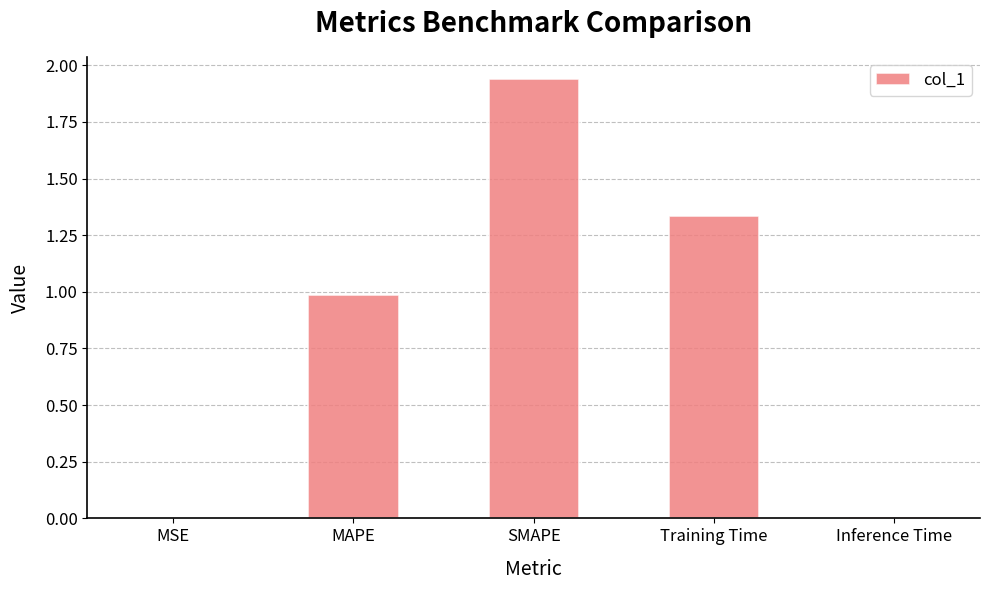

The chart shows a value of 1.1 at SMAPE. True or false?

False